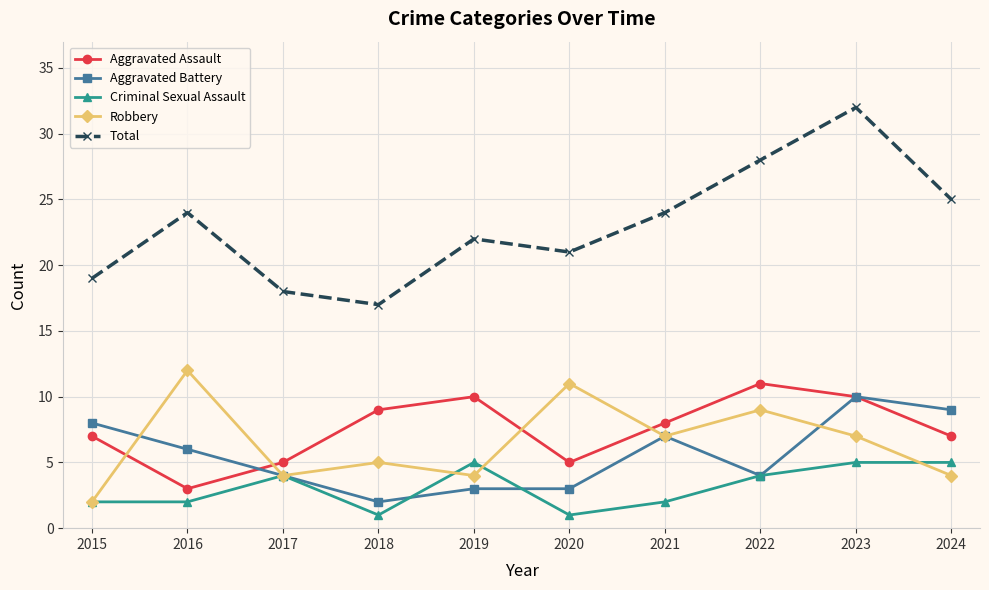

Which series changed the most between 2017 and 2020?

Robbery